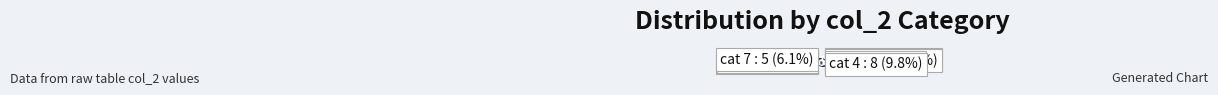

How many slices are in this pie chart?

7